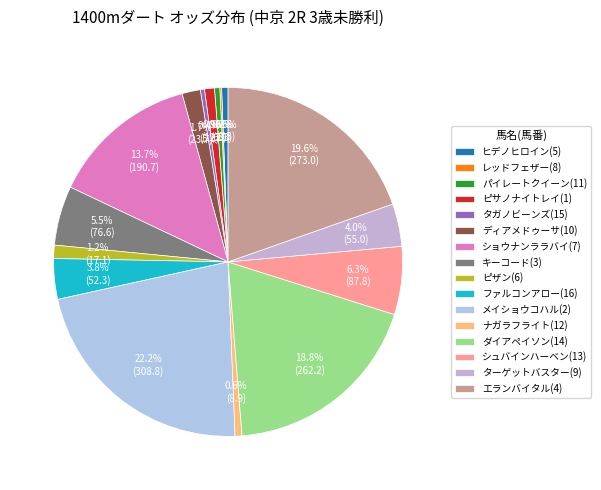

Which slice is the largest?

メイショウコハル(2)